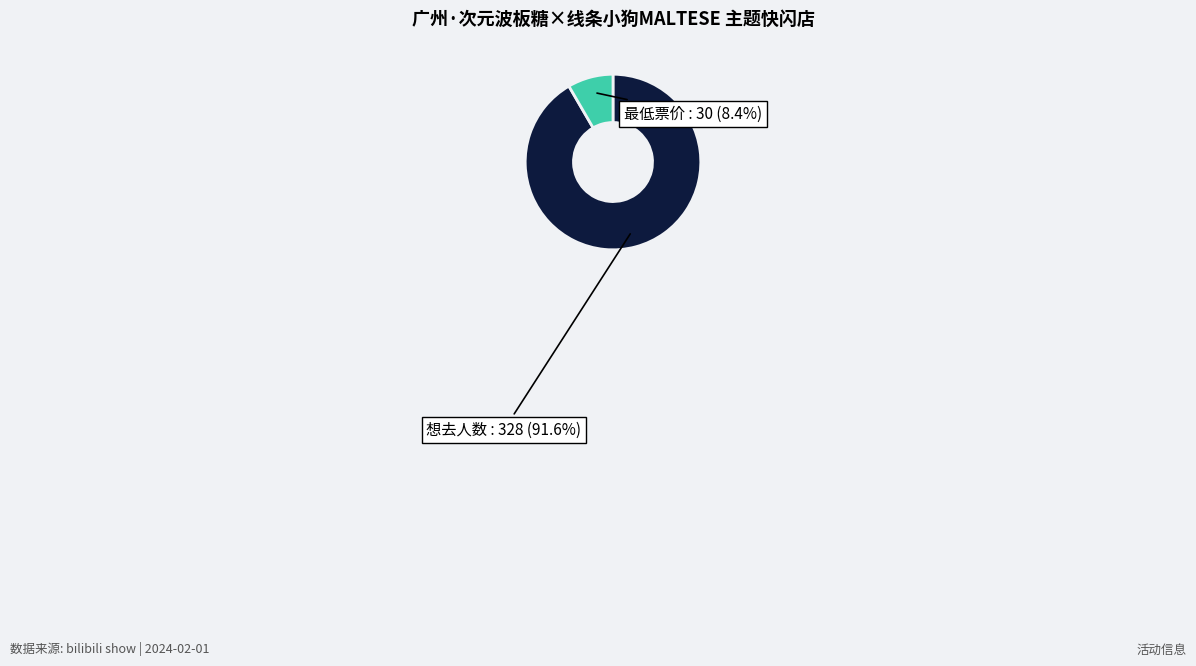

What percentage is the 最低票价 slice, to the nearest percent?

8%